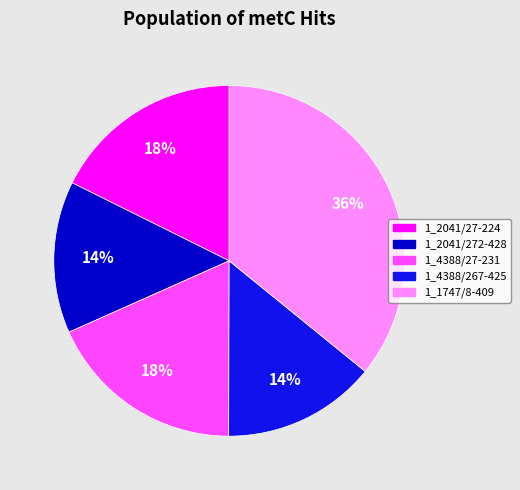

True or false: 1_4388/27-231 accounts for 9% of the total.

False